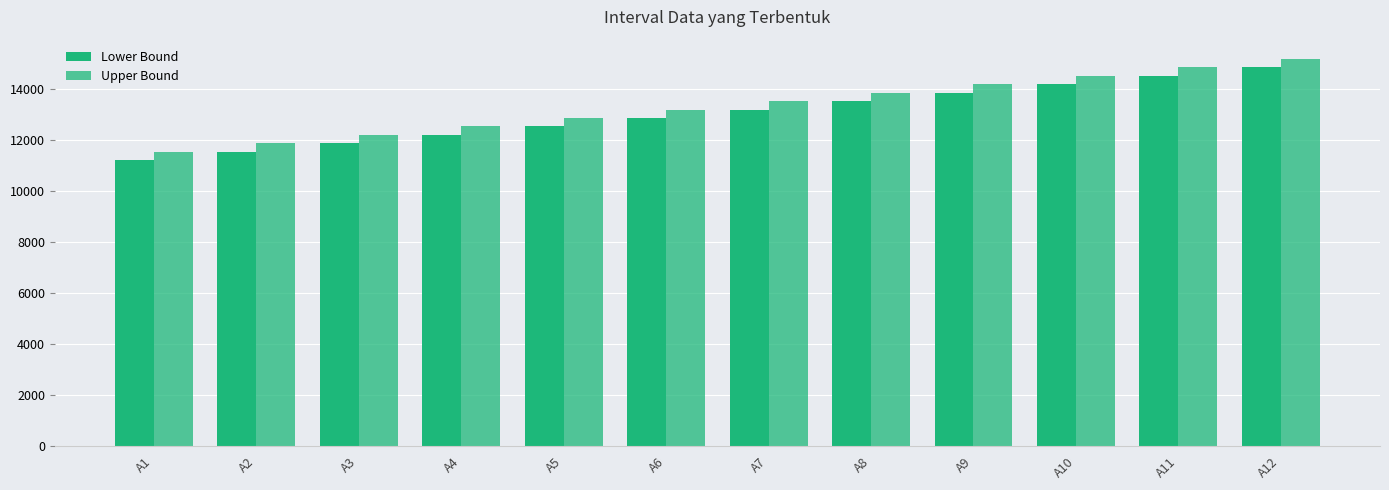

List the labels in order of Lower Bound value, smallest first.

A1, A2, A3, A4, A5, A6, A7, A8, A9, A10, A11, A12